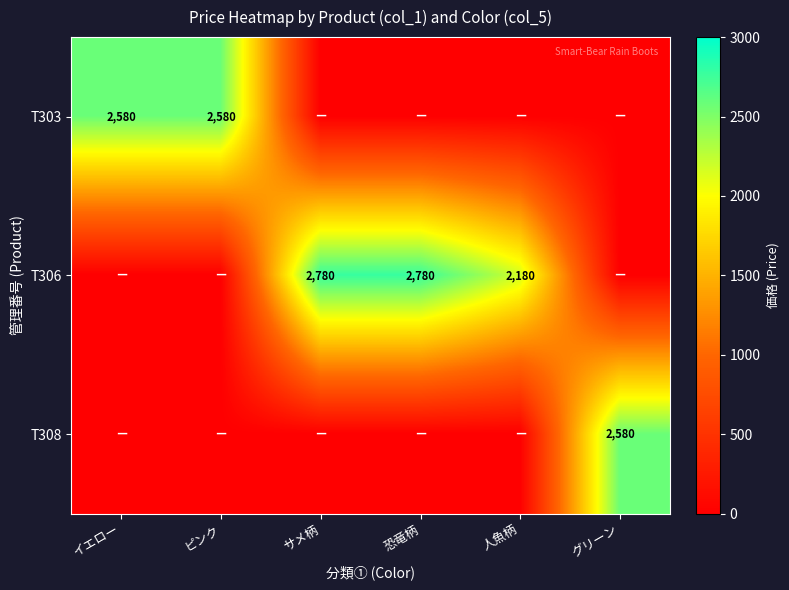

The T303 series shows 2580 at ピンク. True or false?

True